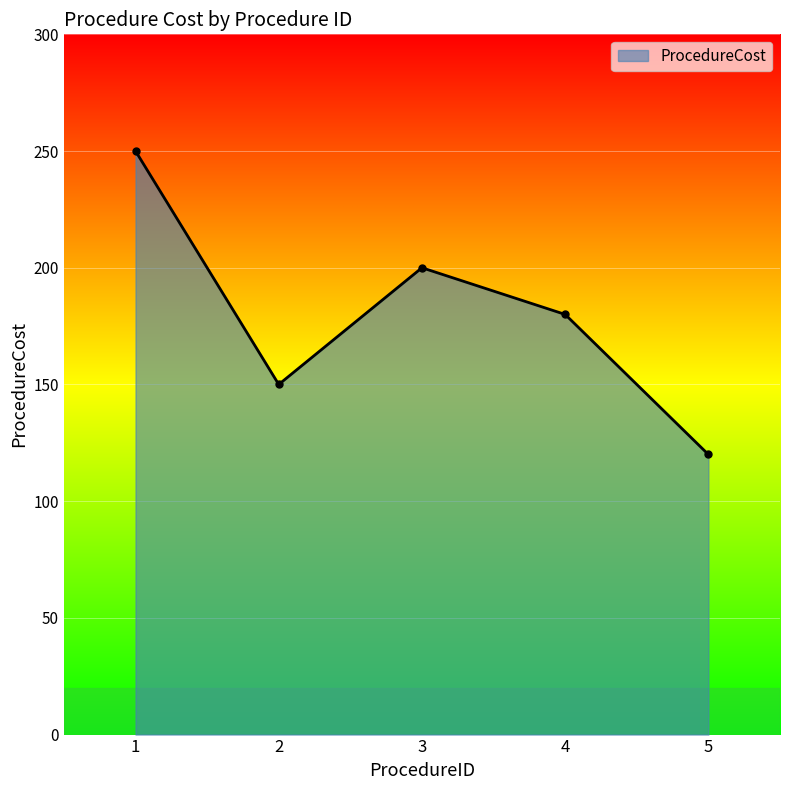

What is the value of the 4th point from the left?

180